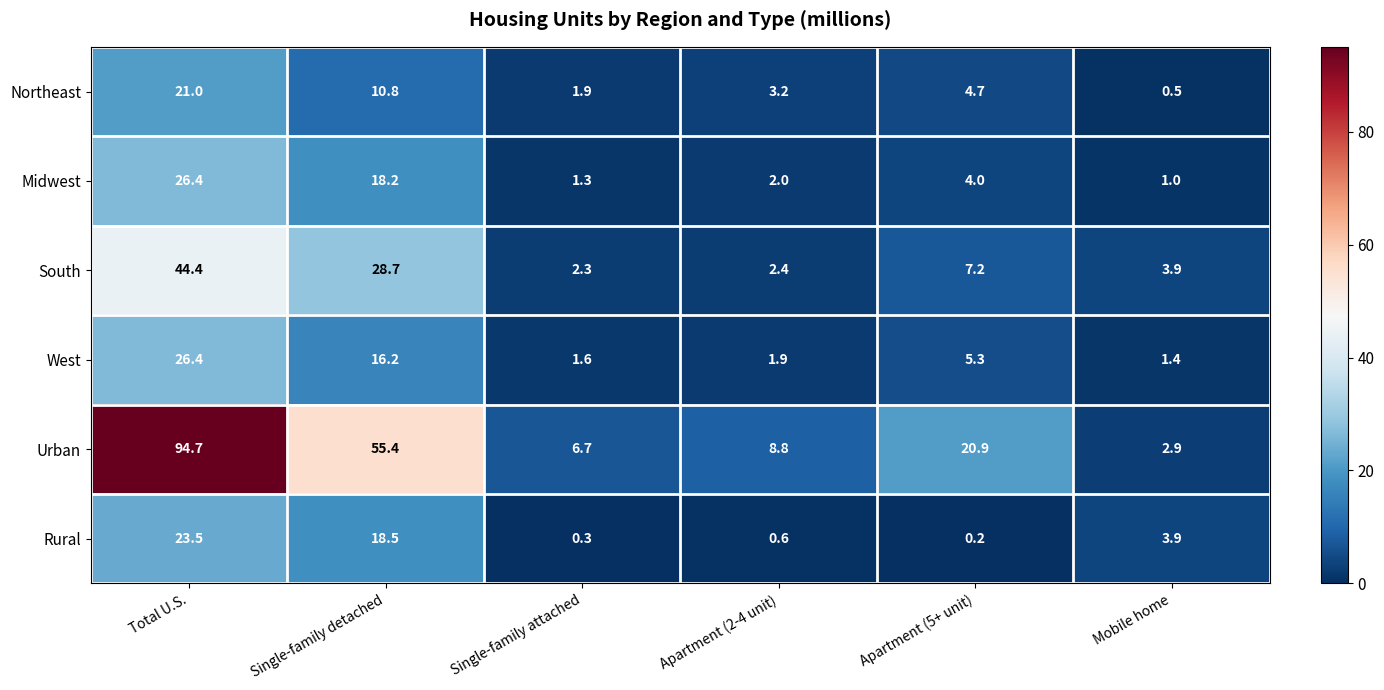

Rank the categories by Midwest value from highest to lowest.

Total U.S., Single-family detached, Apartment (5+ unit), Apartment (2-4 unit), Single-family attached, Mobile home